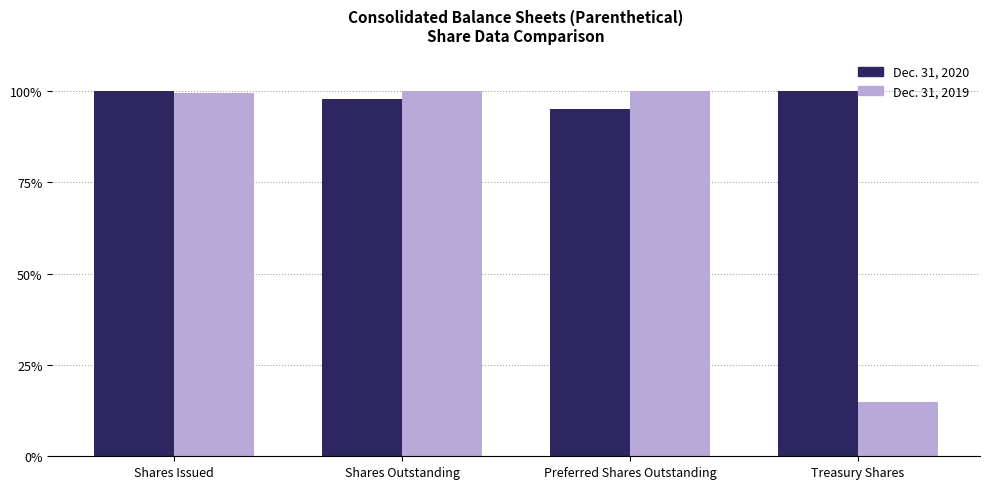

What is the average value of the Dec. 31, 2019 series?

78.6